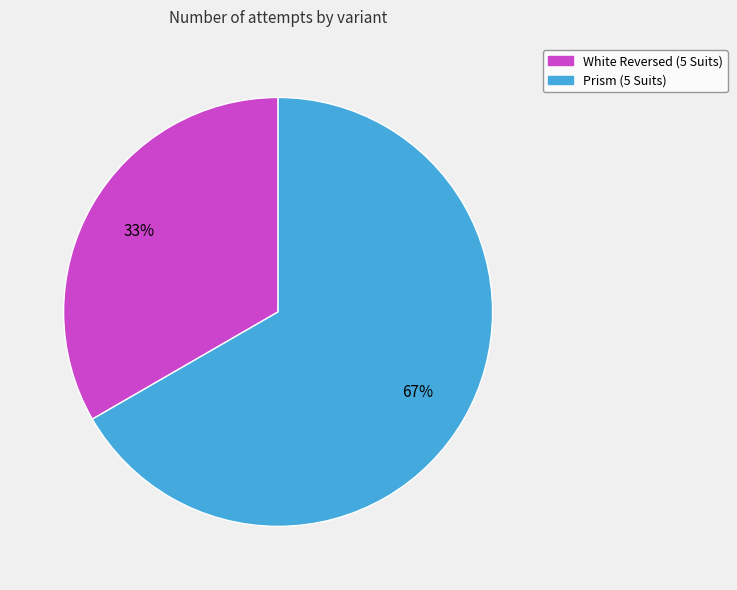

Combined, do White Reversed (5 Suits) and Prism (5 Suits) account for over 50%?

Yes